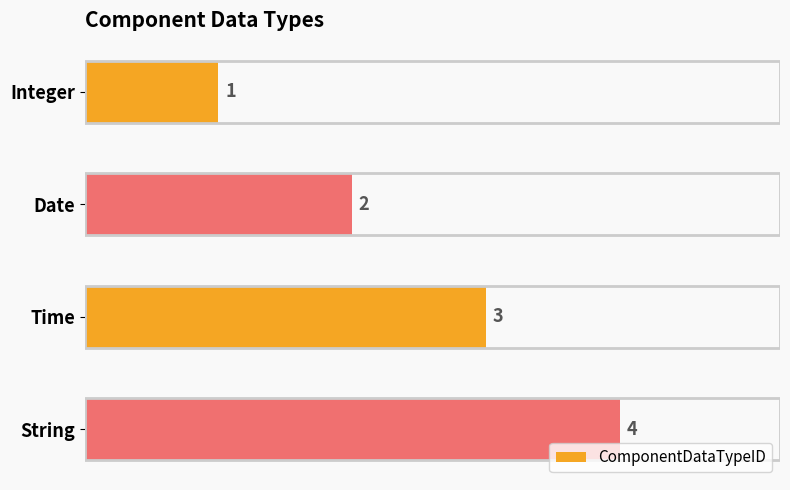

How many bars are there in total?

4